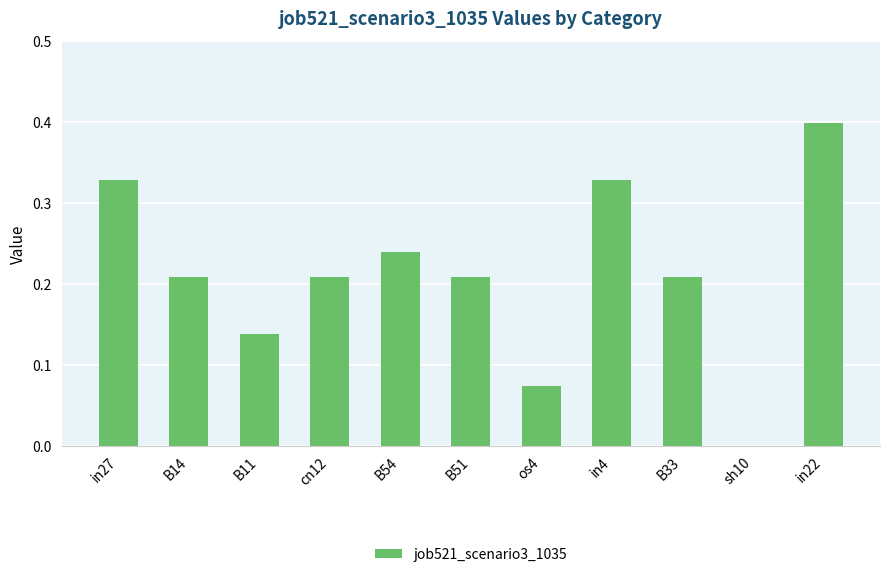

The chart shows a value of 0.1 at cn12. True or false?

False